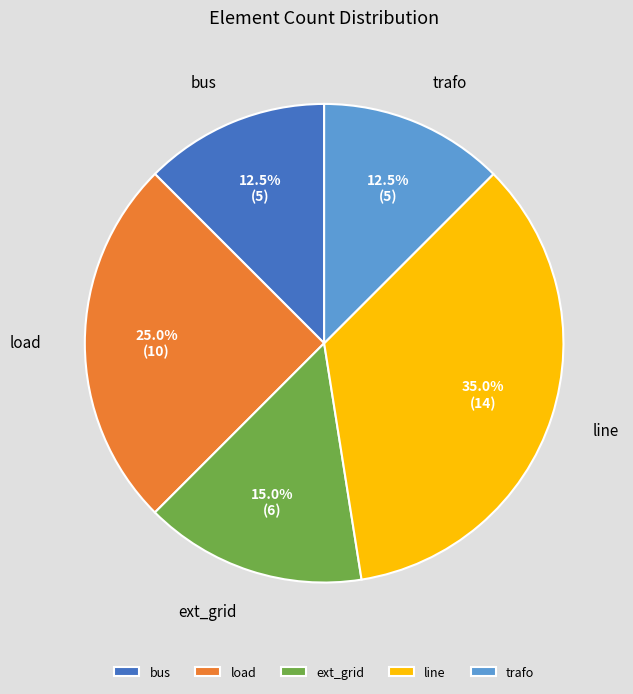

Does any single category account for the majority?

No